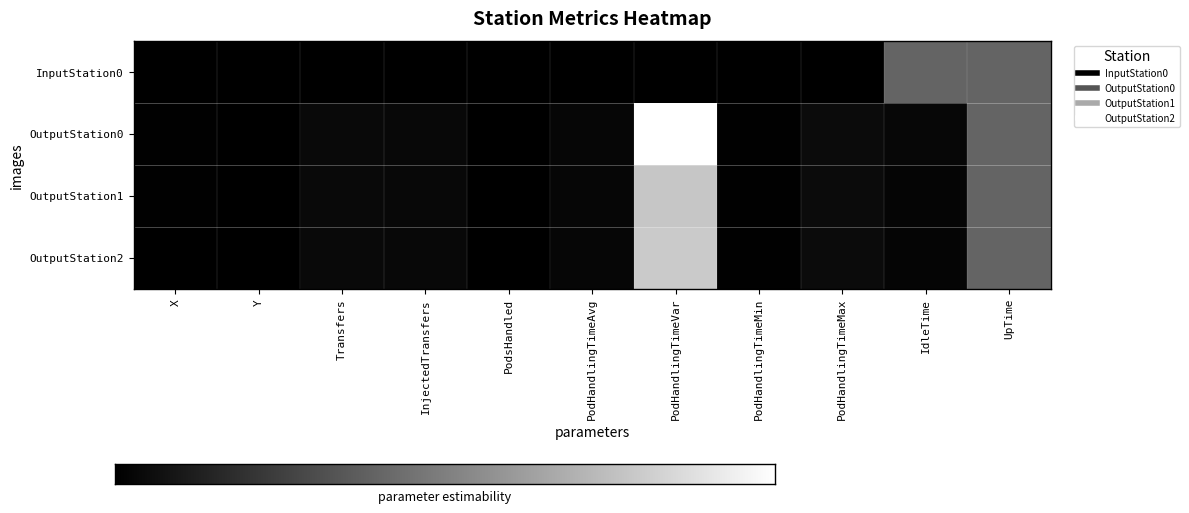

What is the difference between the OutputStation1 values at X and PodHandlingTimeAvg?

84.7